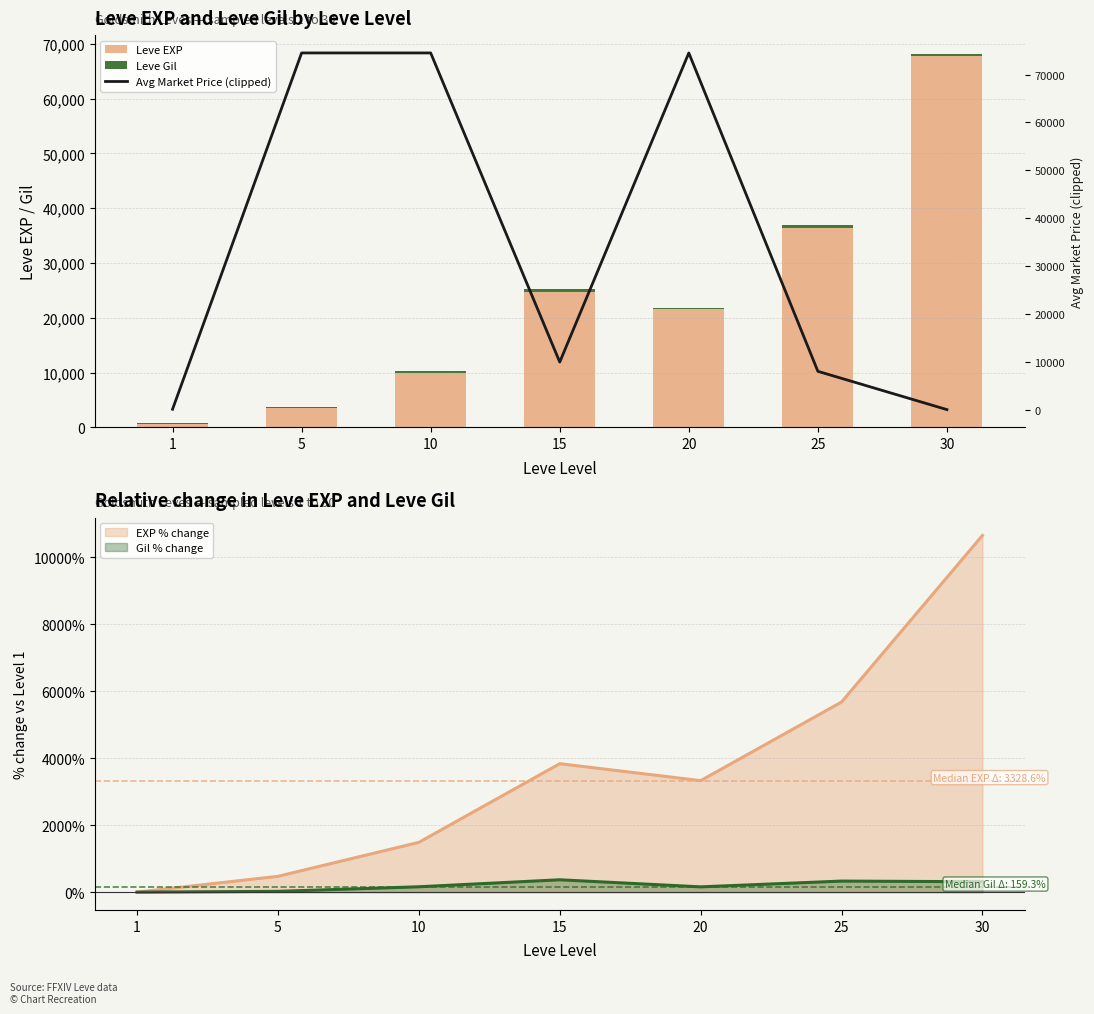

Reading right to left, transcribe all the data shown in this chart.

Leve EXP: 30=67730.0	25=36390.0	20=21600.0	15=24790.0	10=9990.0	5=3600.0	1=630.0
Leve Gil: 30=463.0	25=485.0	20=290.0	15=529.0	10=293.0	5=139.0	1=113.0
Avg Market Price (clipped): 30=0.0	25=8000.0	20=74503.0	15=9933.3	10=74503.0	5=74503.0	1=78.1